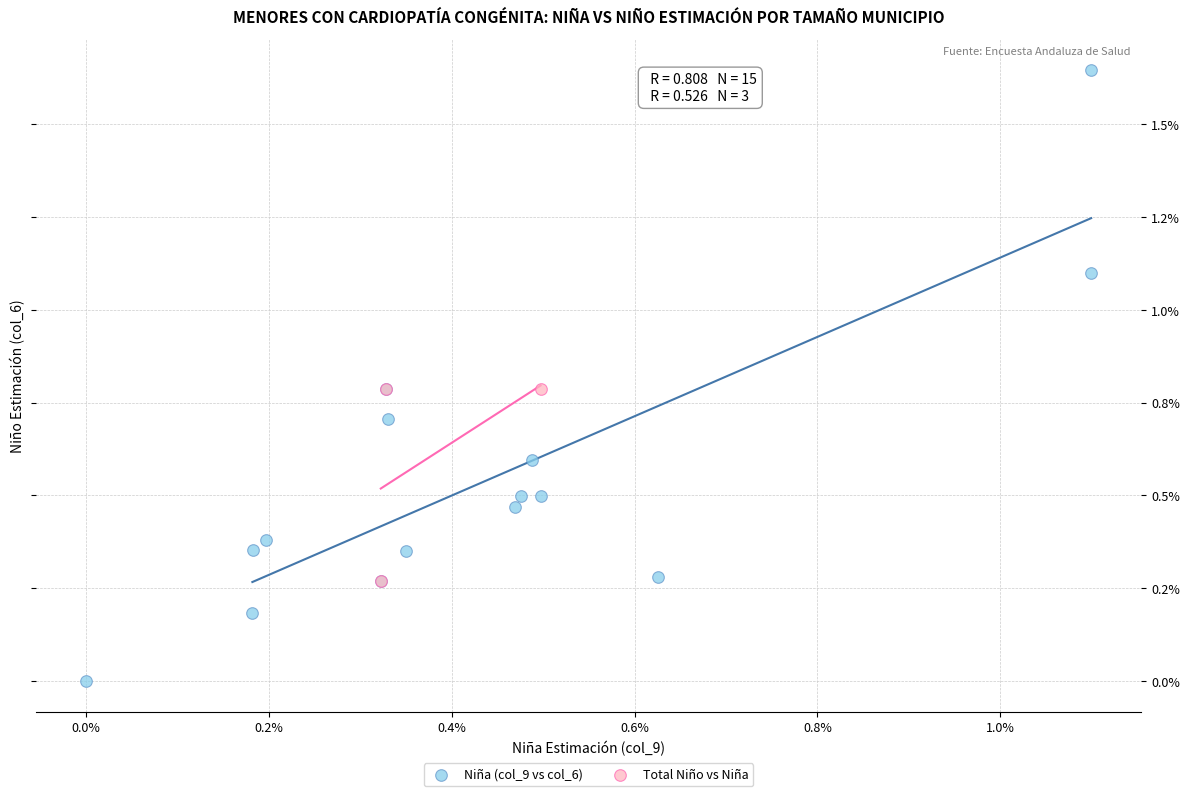

Which series contains the highest Y value?

Niña (col_9 vs col_6)